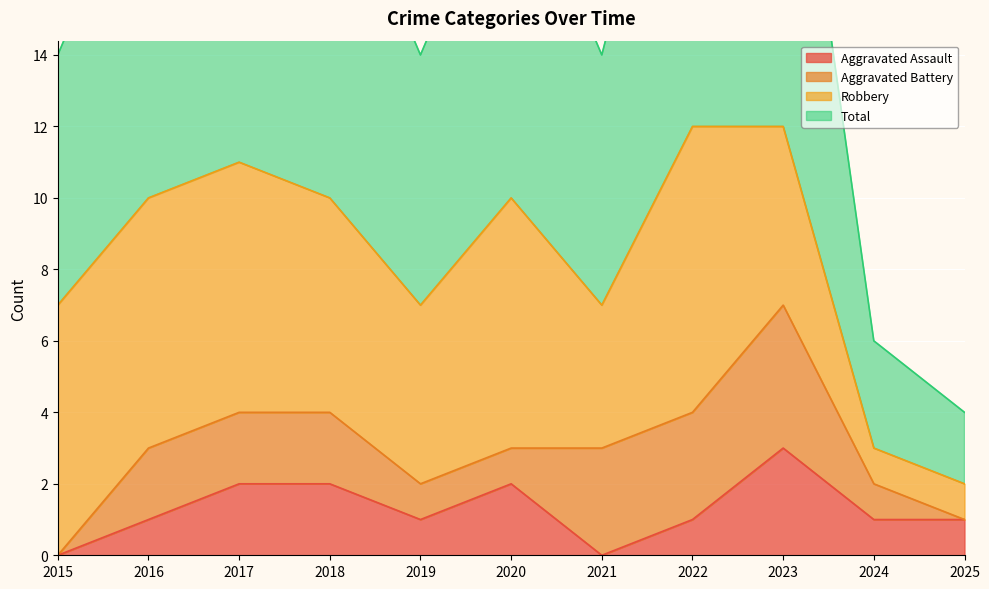

At which category is the sum across all series the highest?

2023